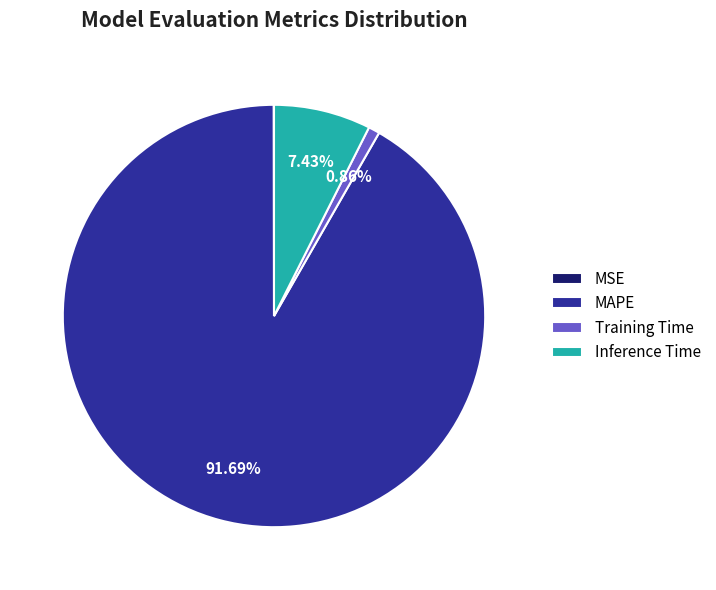

Is it true that Training Time is 1% of the pie?

True